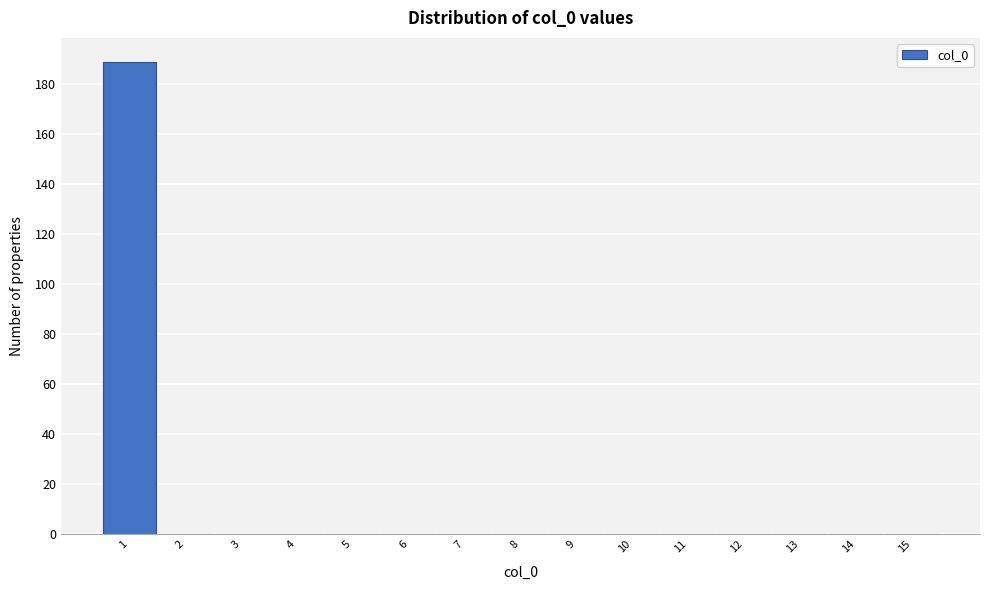

Reading left to right, transcribe this chart: for each bar, give the range it covers on the x-axis and its height. The values are not printed on the chart, so give them approximately, as read against the axis.

0.5 to 1.5: 190
1.5 to 2.5: 0
2.5 to 3.5: 0
3.5 to 4.5: 0
4.5 to 5.5: 0
5.5 to 6.5: 0
6.5 to 7.5: 0
7.5 to 8.5: 0
8.5 to 9.5: 0
9.5 to 10.5: 0
10.5 to 11.5: 0
11.5 to 12.5: 0
12.5 to 13.5: 0
13.5 to 14.5: 0
14.5 to 15.5: 0